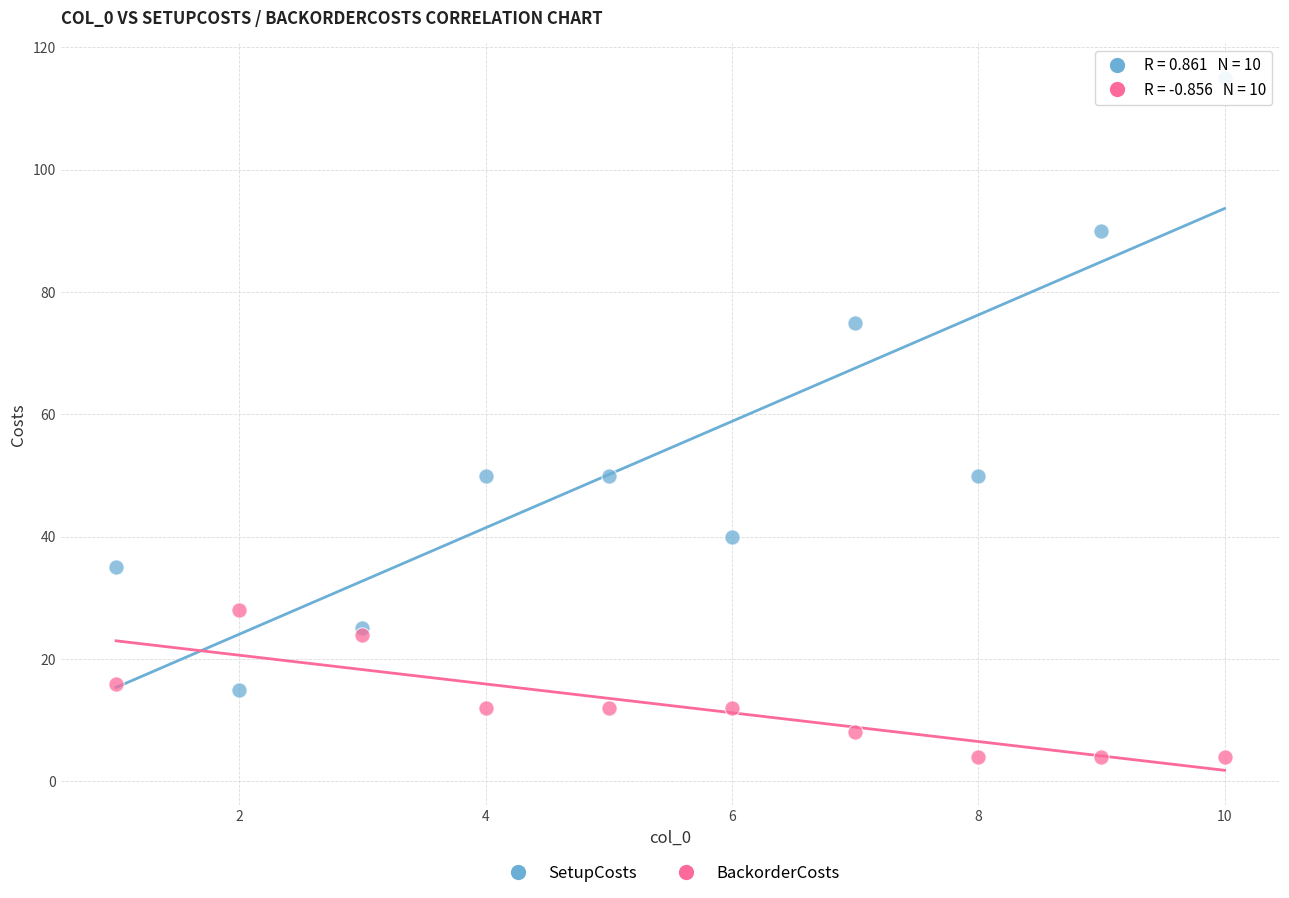

Which series contains the highest Y value?

SetupCosts